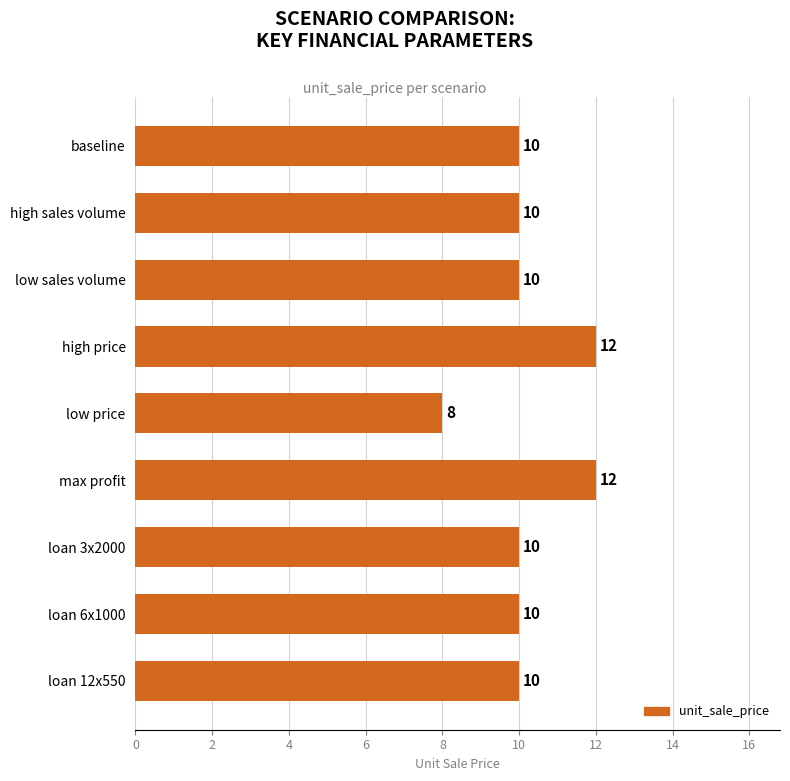

Count the values in the range 10 to 11.

6